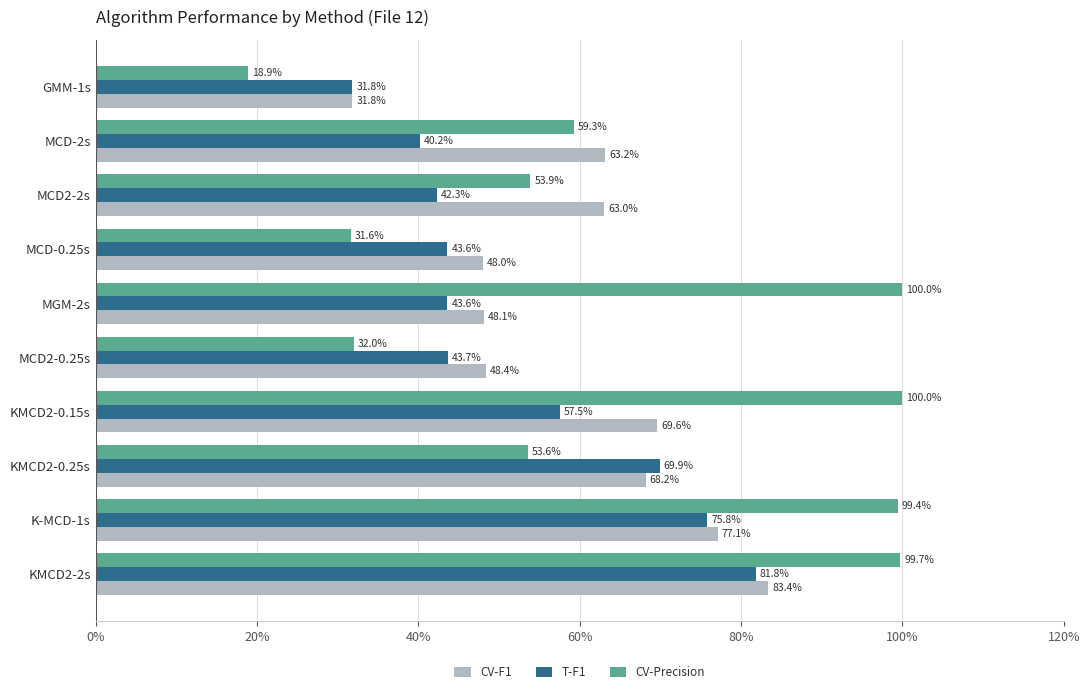

What is the value of the CV-F1 bar at the 3rd from the left?

0.7